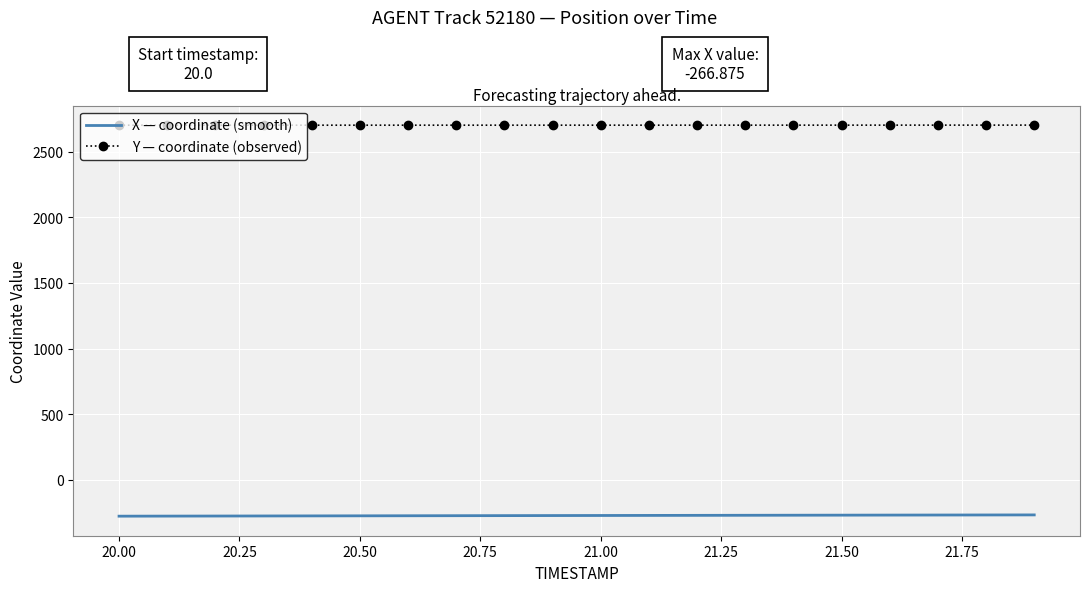

Which series has the largest total across all categories?

Y — coordinate (observed)